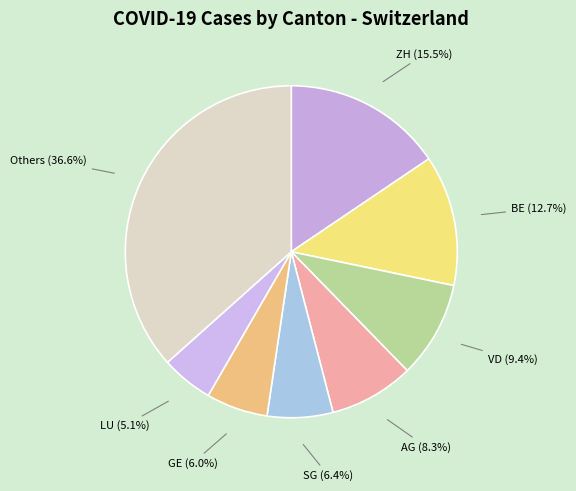

Does any single category account for the majority?

No